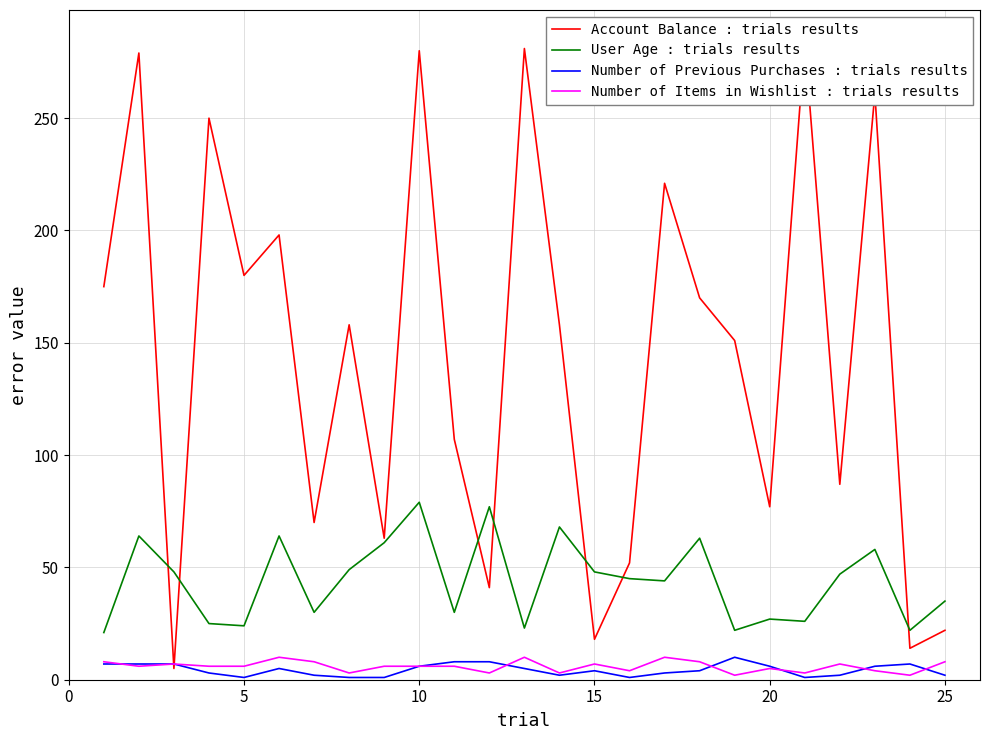

True or false: User Age : trials results and Number of Previous Purchases : trials results cross at least once.

False